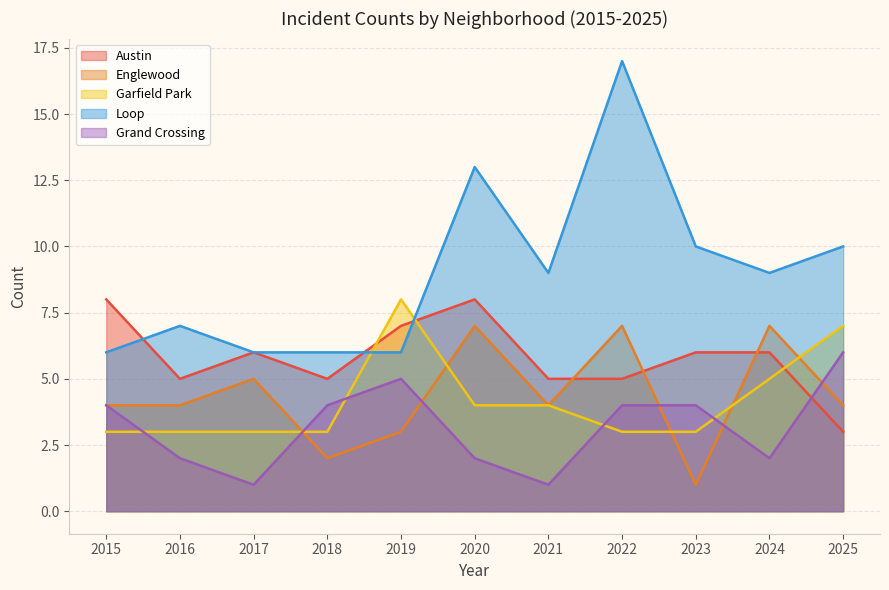

Where is the first local minimum for Loop?

2021